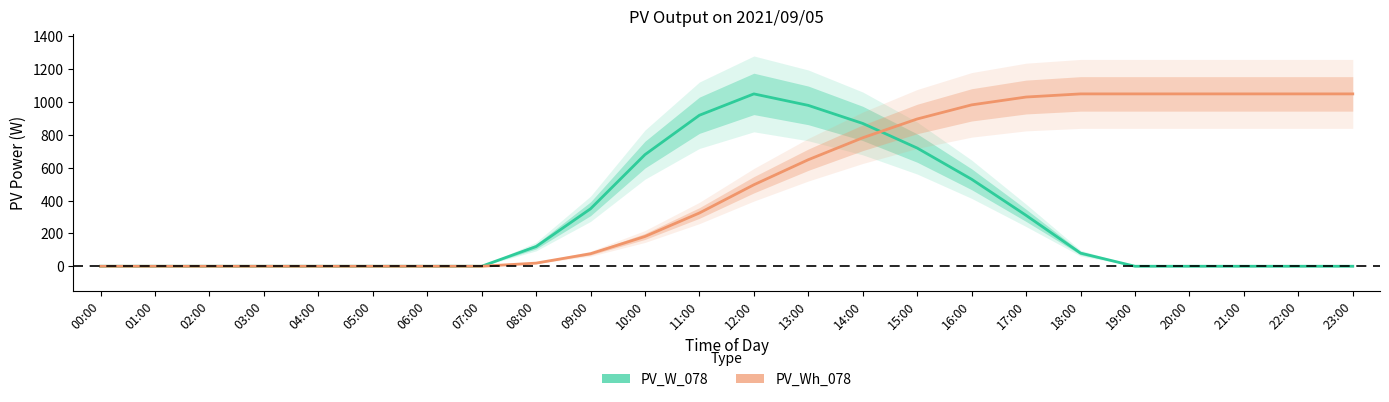

Which category has the highest value across all series?

12:00